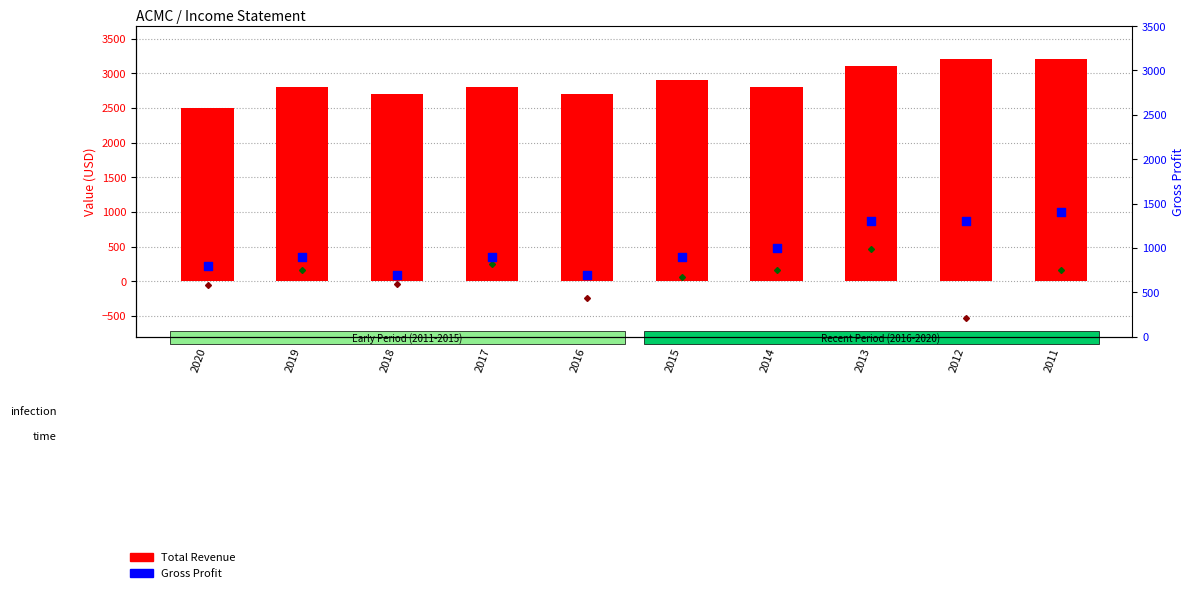

Which series has the largest Y range (max minus min)?

Total Revenue